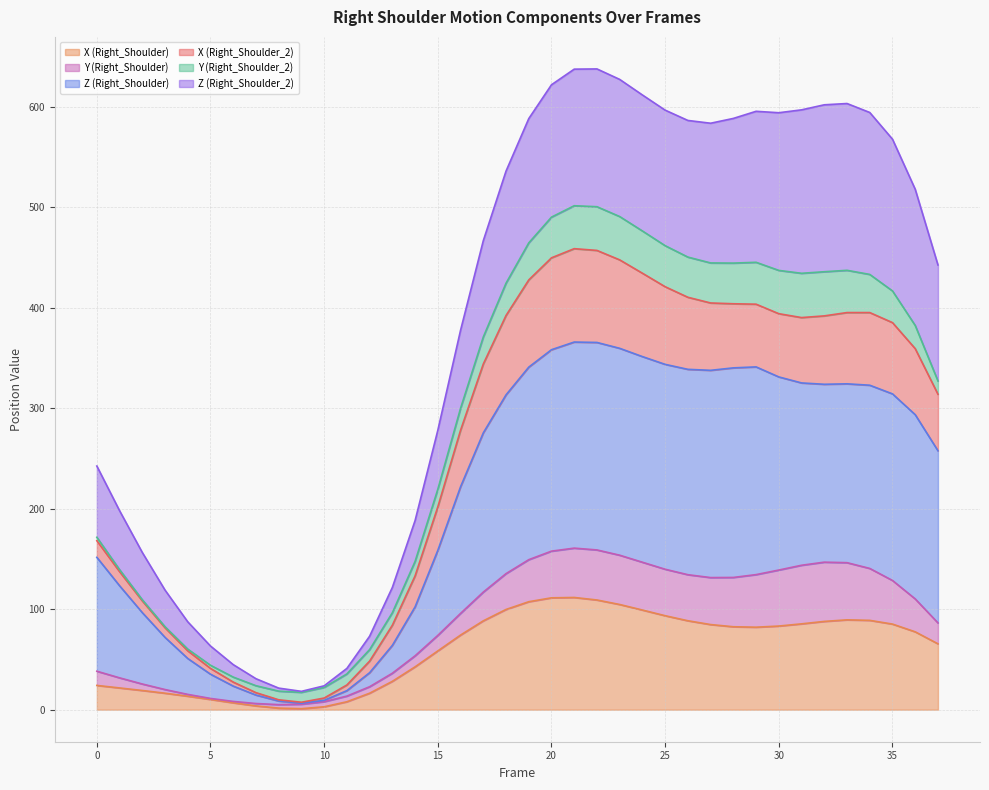

What is the smallest value displayed?

1.0